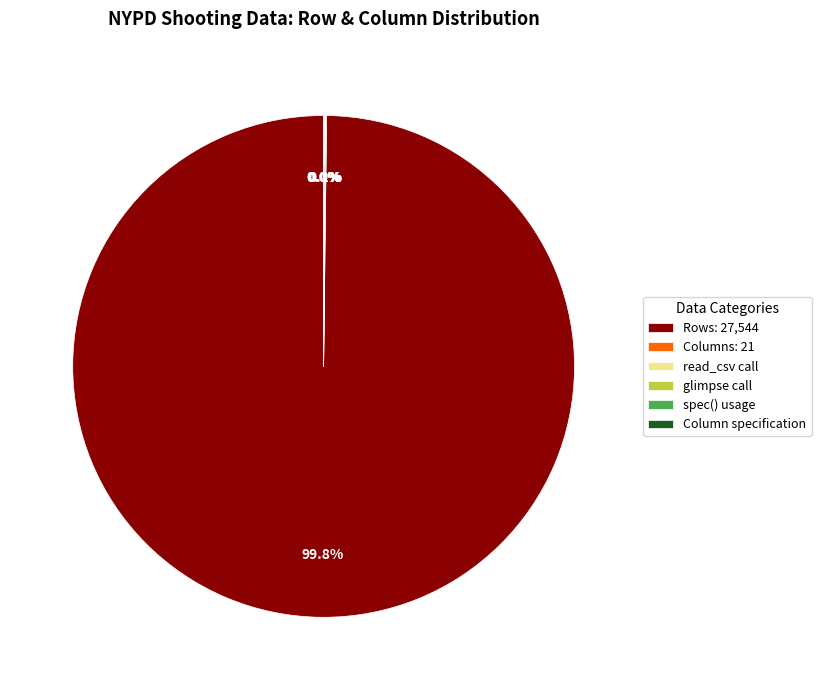

What is the largest slice in the pie chart?

Rows: 27,544